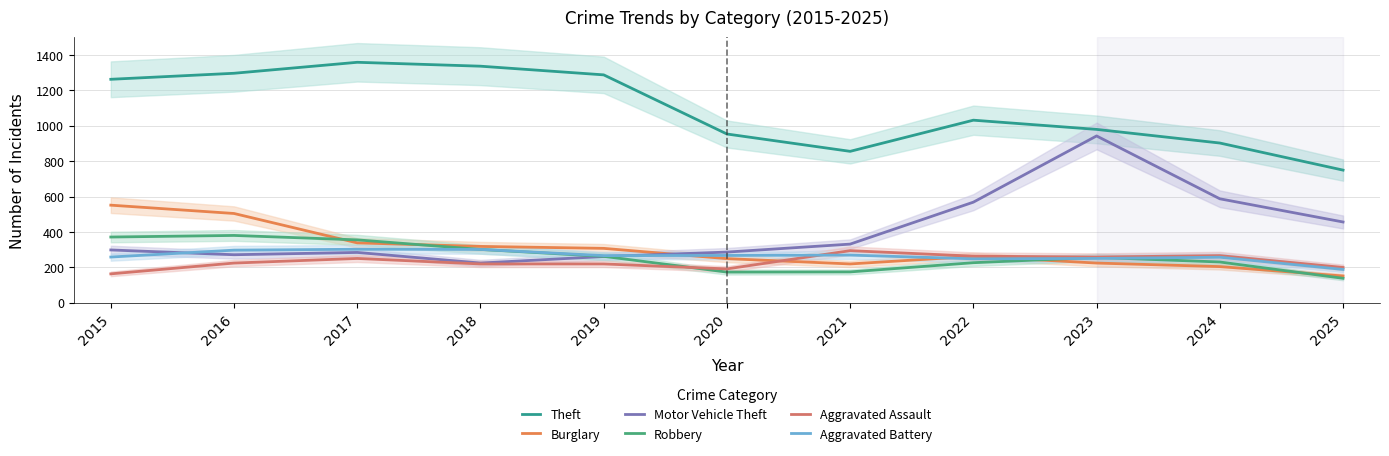

True or false: Motor Vehicle Theft and Theft intersect in this chart.

False